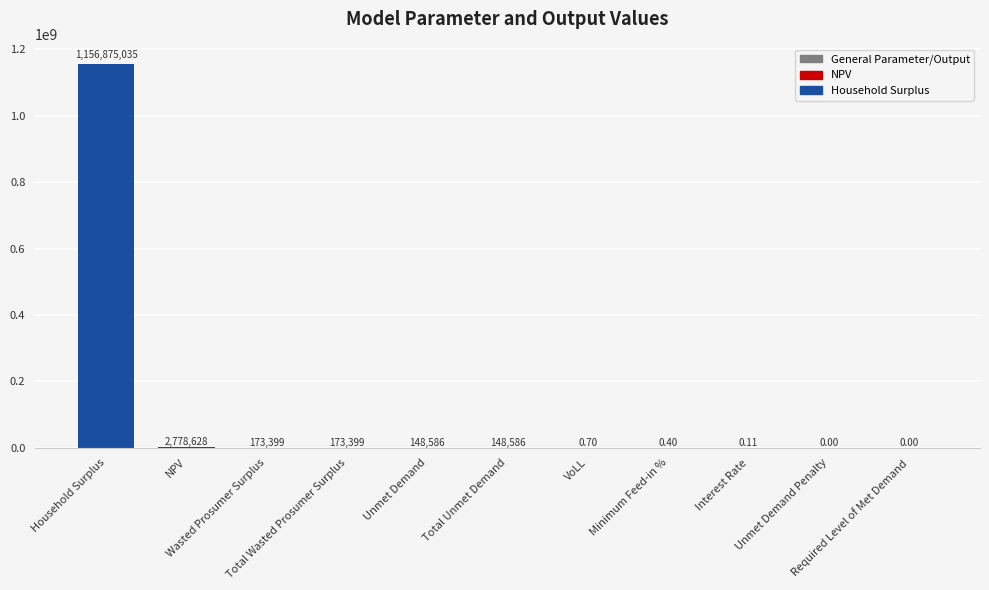

The value at Total Unmet Demand is 236933.8. True or false?

False